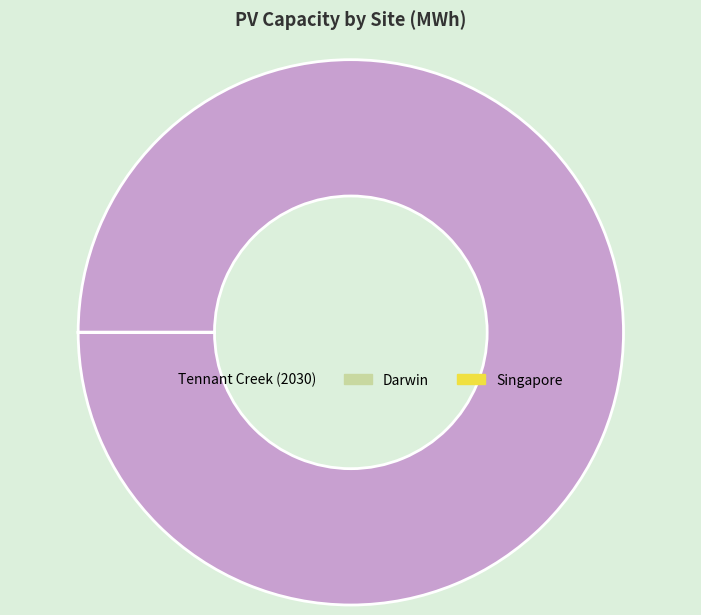

What is the largest slice in the pie chart?

Tennant Creek (2030)